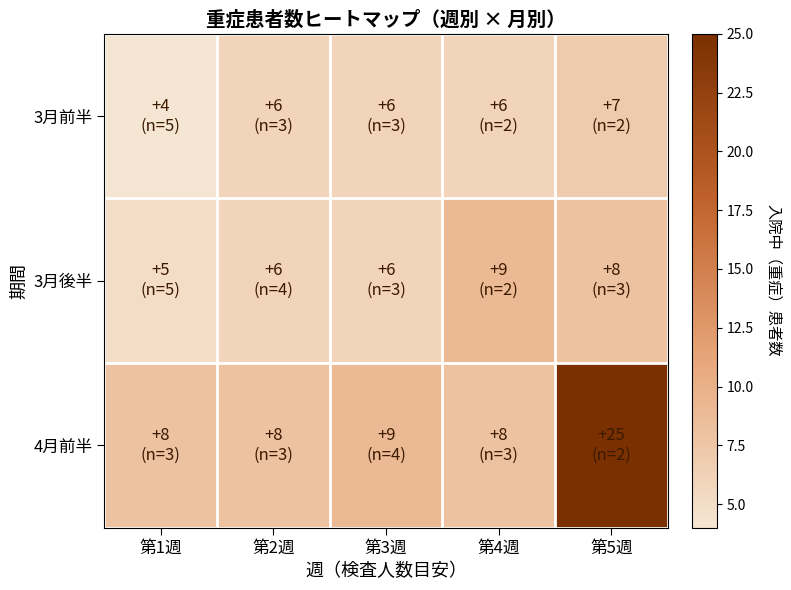

What is the total value across all series at 第4週?

23